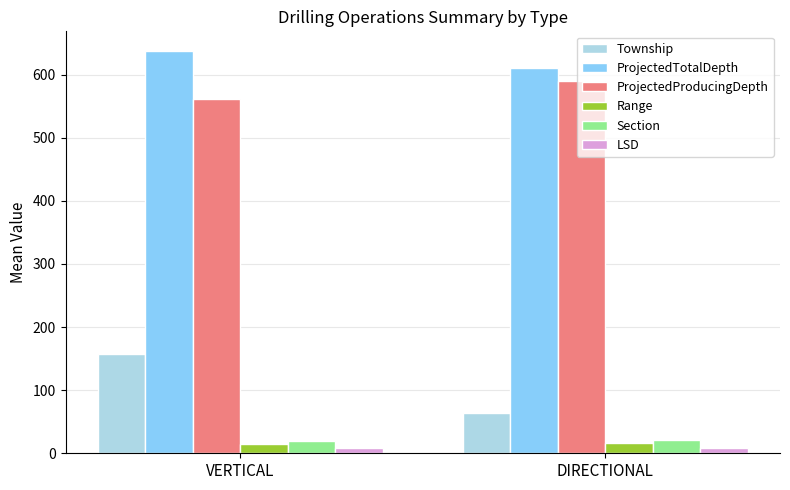

What is the label of the 1st bar from the right?

DIRECTIONAL